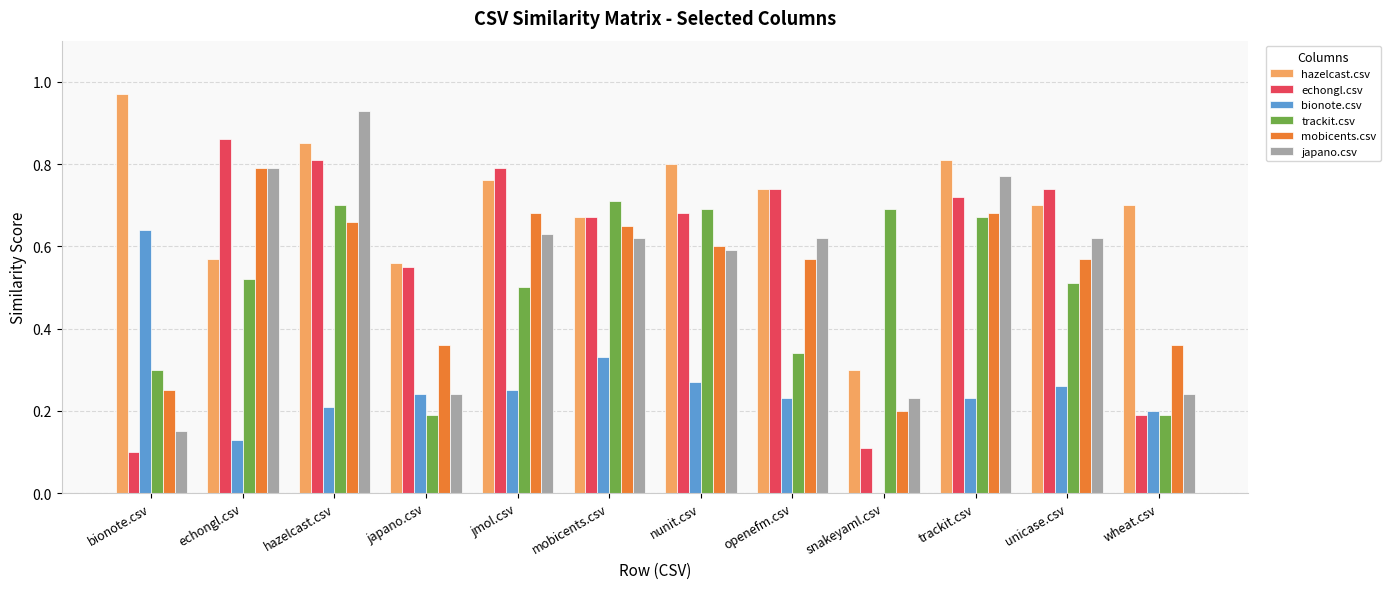

Which category has the highest value across all series?

bionote.csv